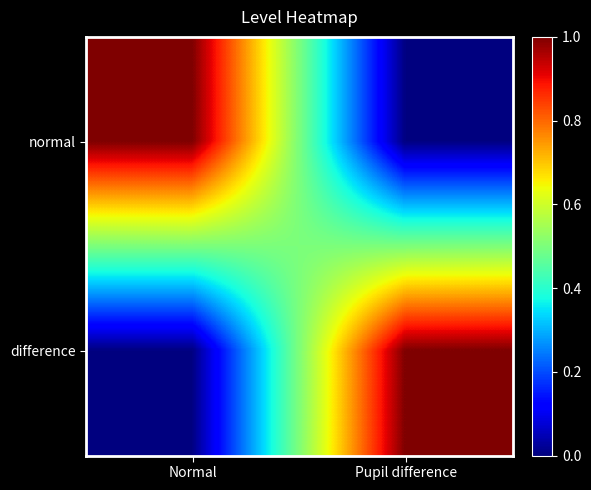

How many series are shown in this chart?

2